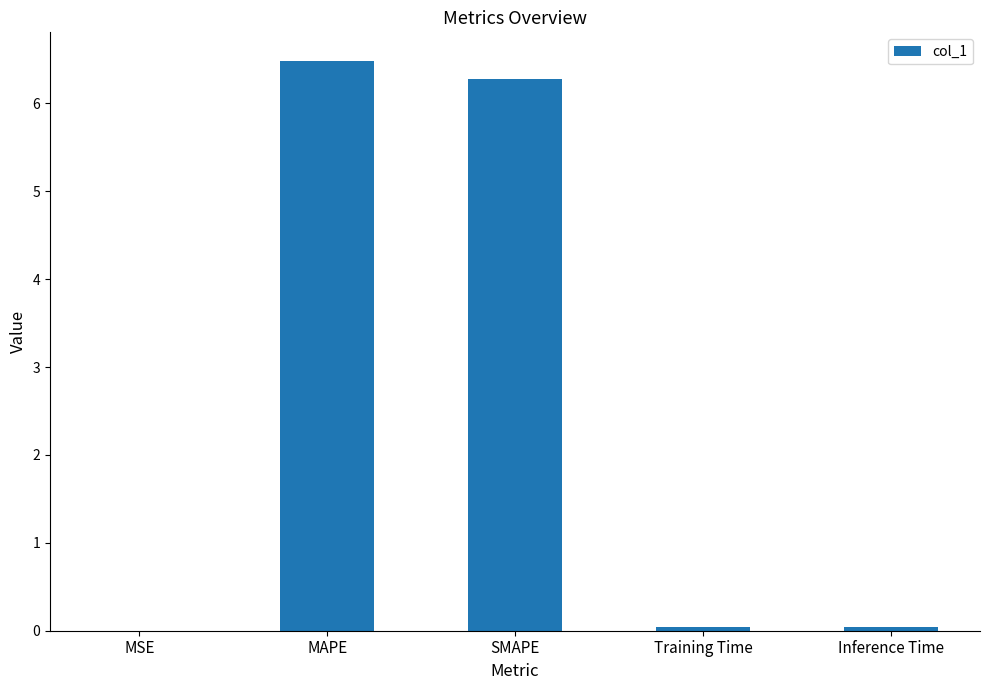

What value does the data have at MAPE?

6.5